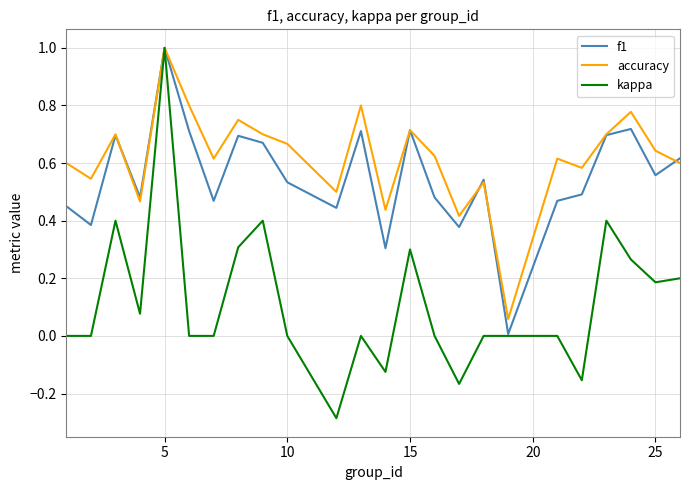

Which series has the largest total across all categories?

accuracy